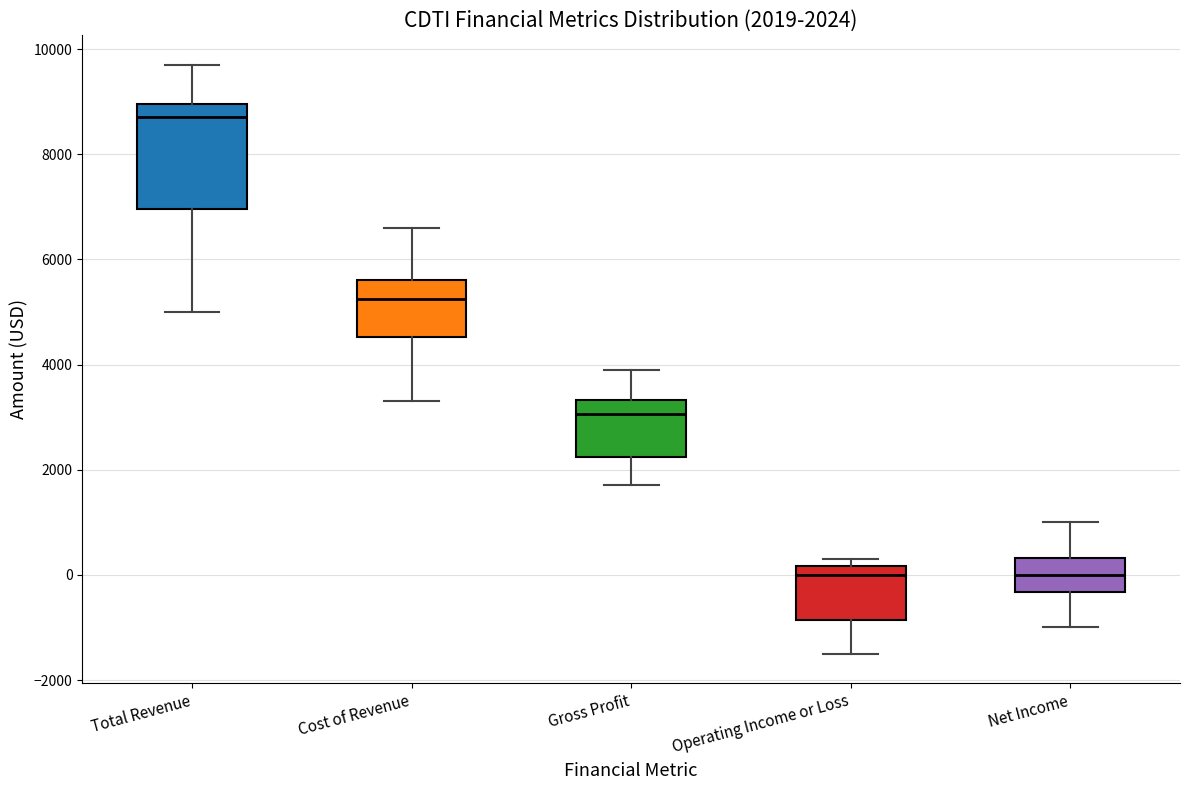

Comparing the boxes themselves (not the whiskers), which one is the tallest?

Total Revenue